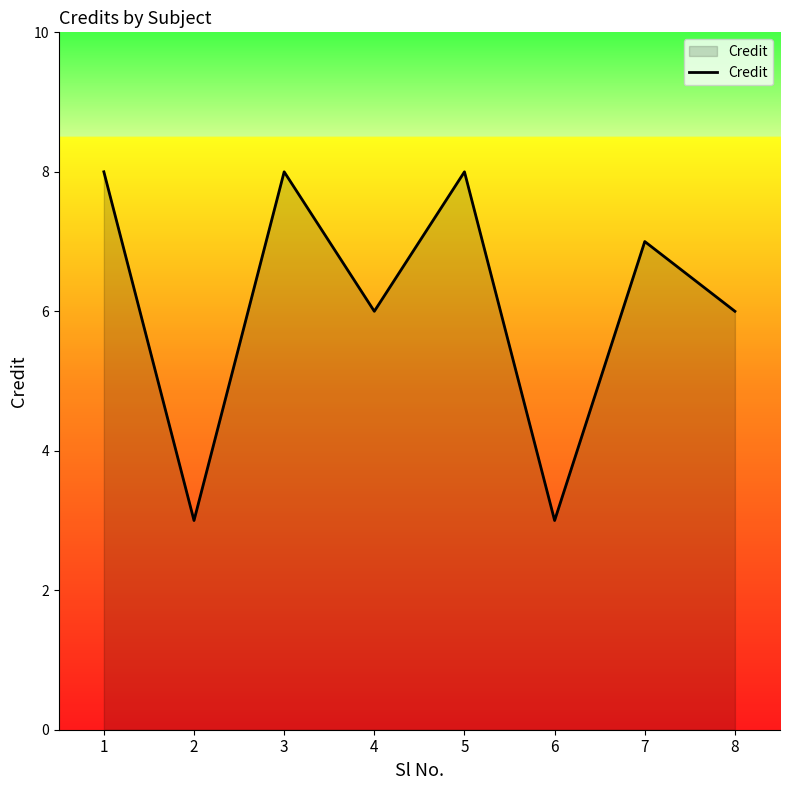

How many categories are shown in the chart?

8